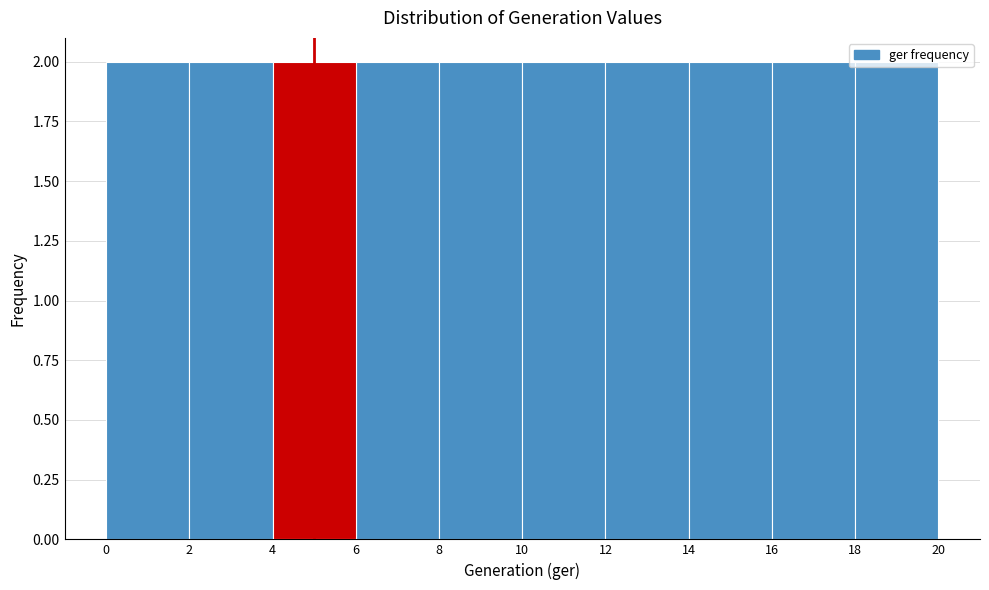

Reading left to right, list every bar in this chart as the range it spans on the x-axis followed by its height. The values are not printed on the chart, so give them approximately, as read against the axis.

0 to 2: 2
2 to 4: 2
4 to 6: 2
6 to 8: 2
8 to 10: 2
10 to 12: 2
12 to 14: 2
14 to 16: 2
16 to 18: 2
18 to 20: 2